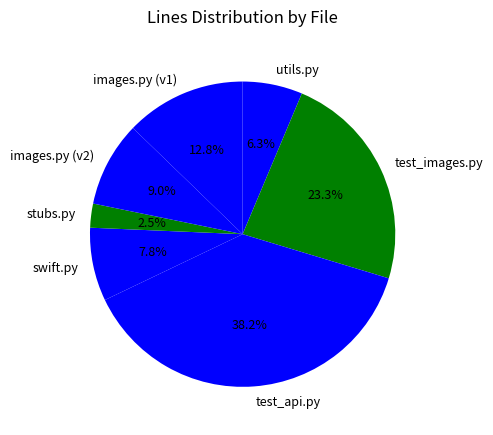

Rank the categories by value from highest to lowest.

test_api.py, test_images.py, images.py (v1), images.py (v2), swift.py, utils.py, stubs.py